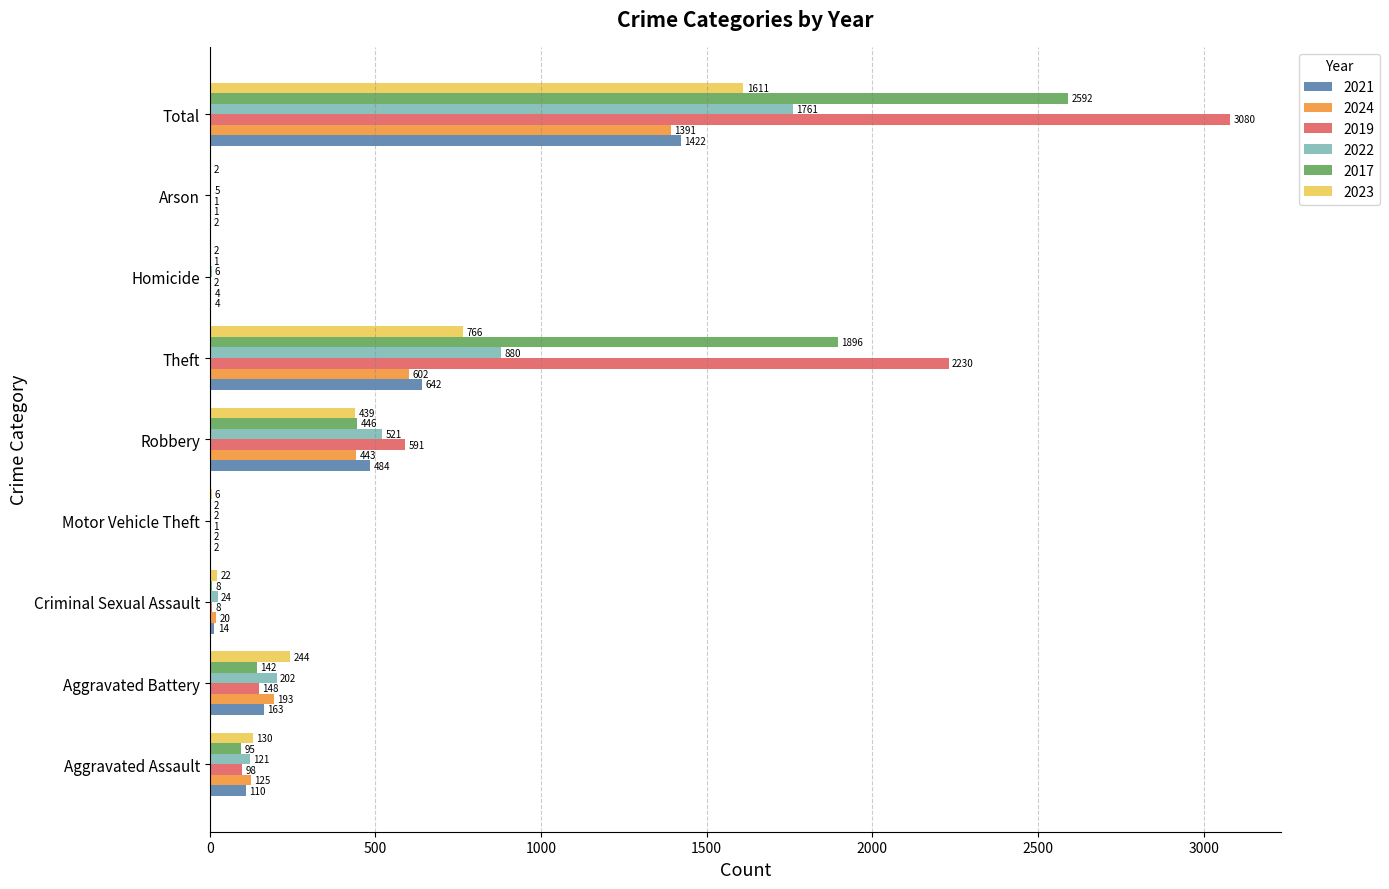

What is the sum of all 2024 values?

2781